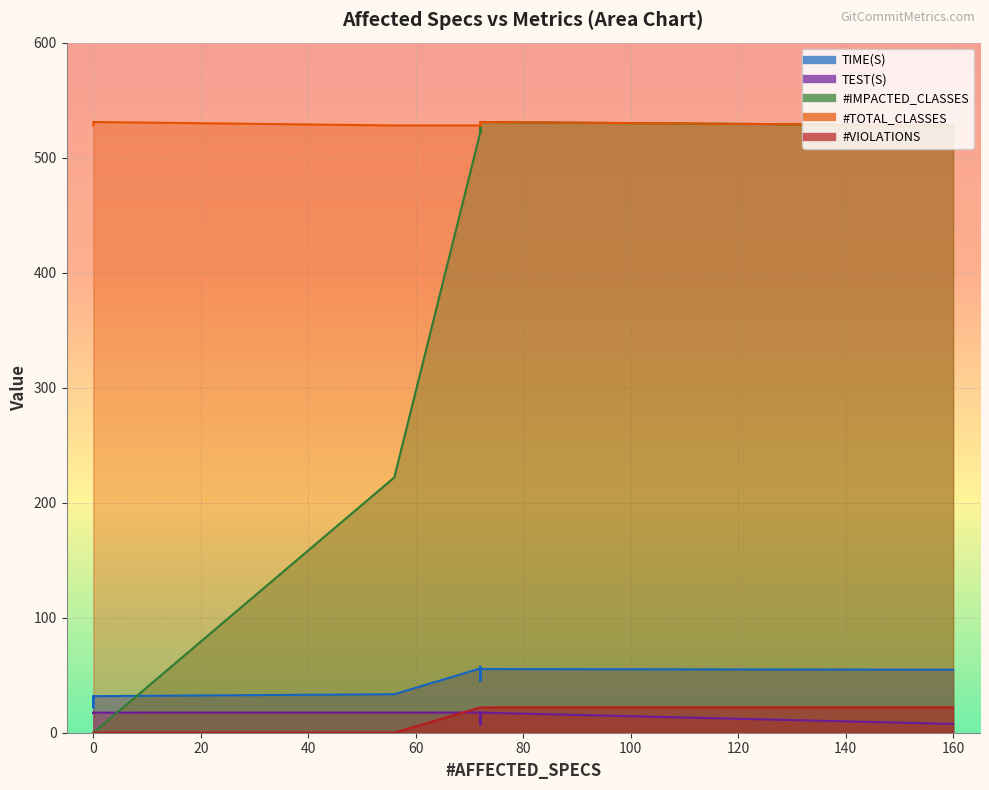

What is the greatest value displayed?

531.0